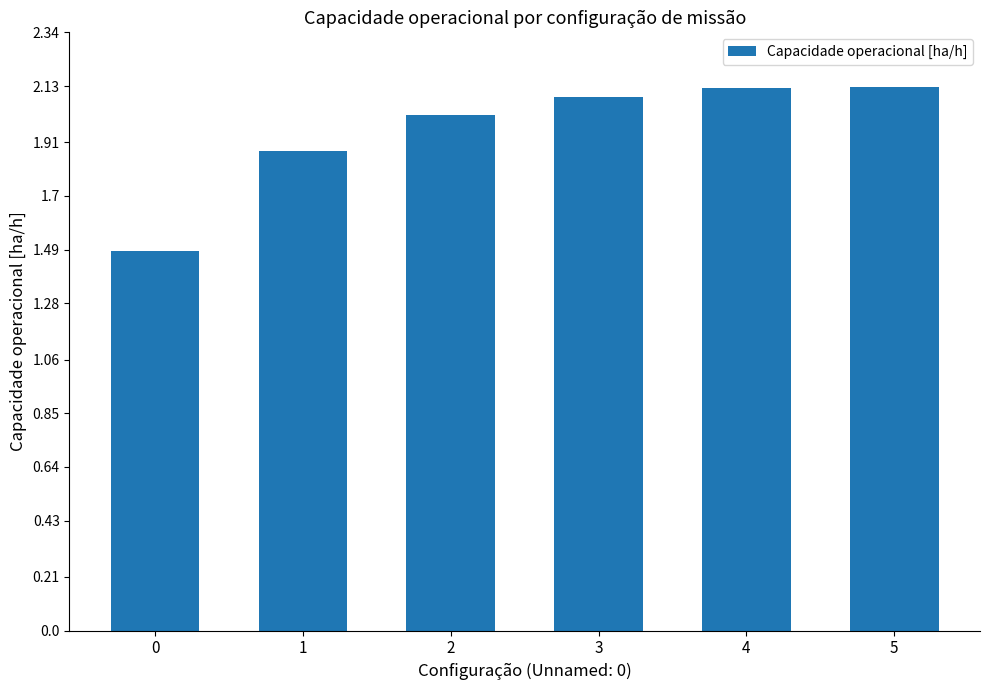

What is the difference between the second highest and second lowest values?

0.2